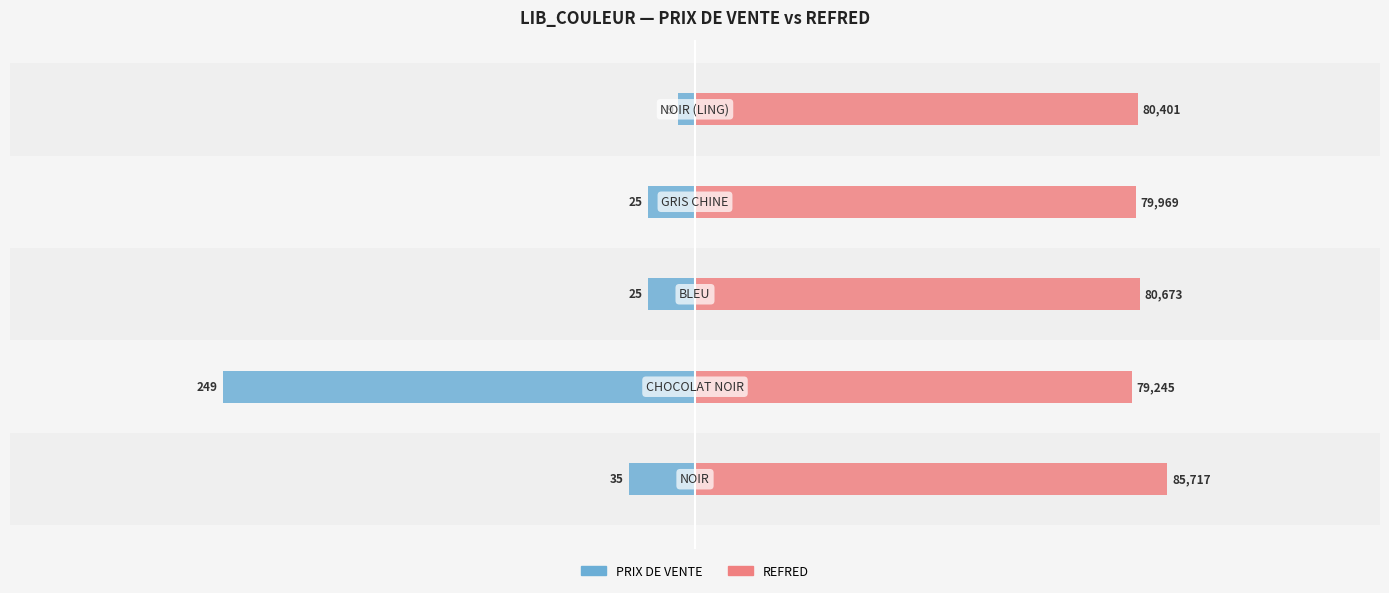

Are the bars grouped side by side (vs. stacked)?

Yes